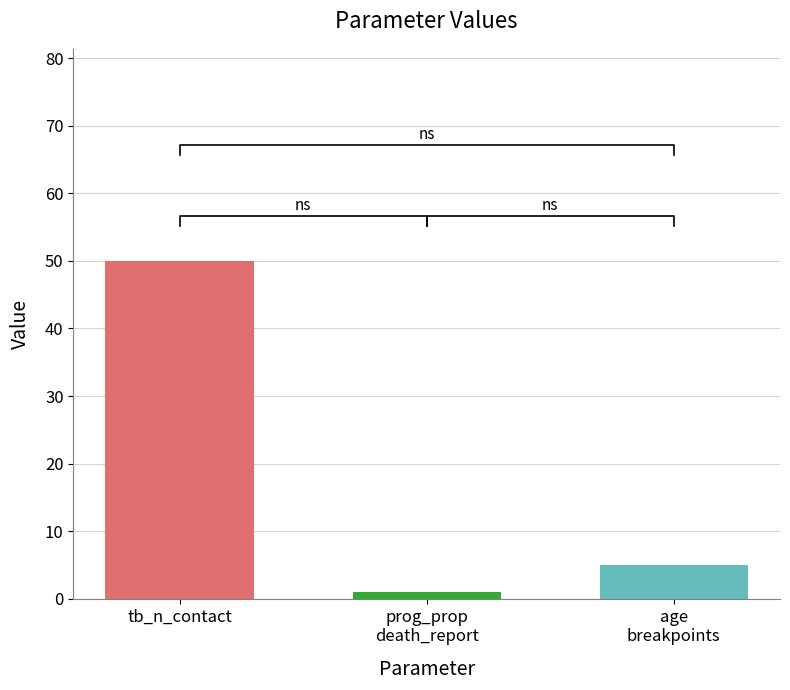

Which category has the lowest value across all series?

prog_prop
death_report